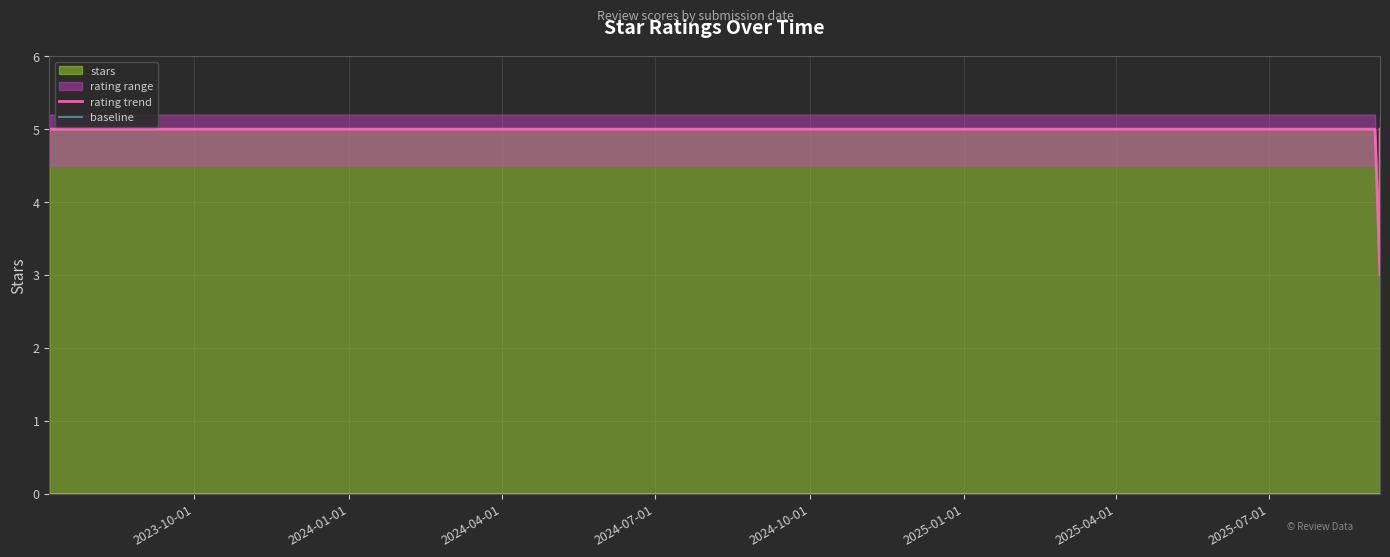

What is the label of the 8th point from the right?

2025-08-26